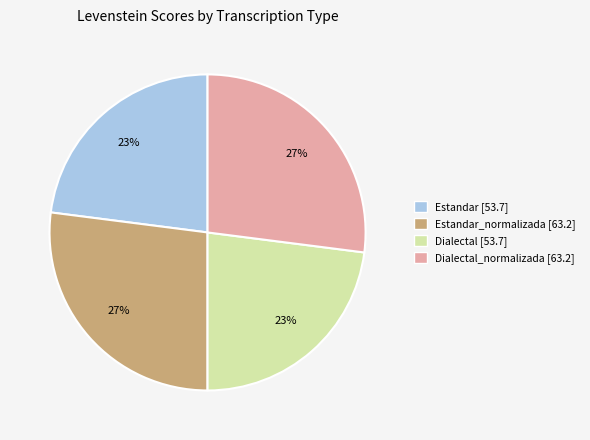

To the nearest percent, what is the average slice percentage?

25%